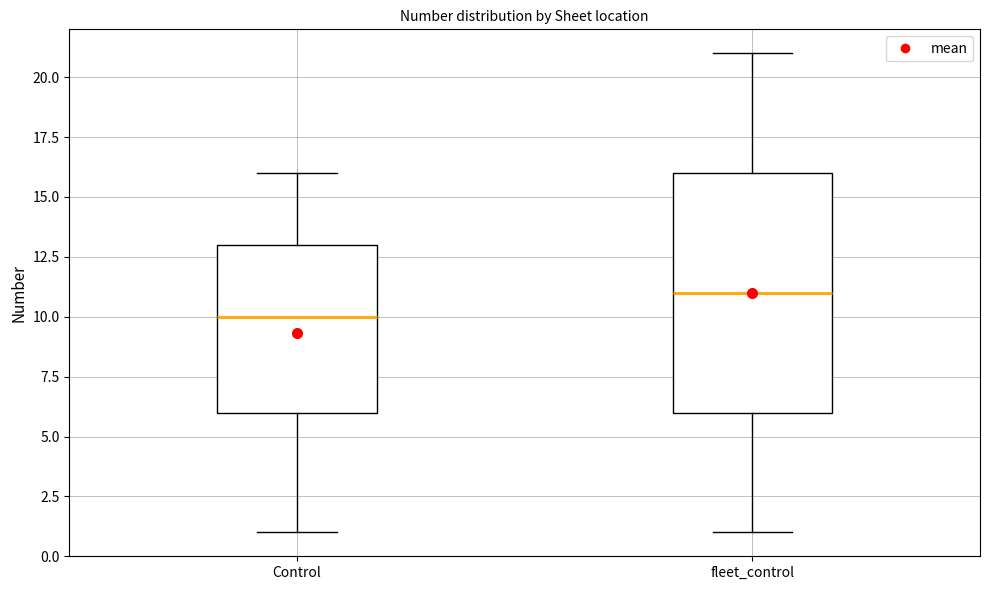

Reading left to right, transcribe this box plot: for each box, give where its median line is, the range the box spans, and where its two whiskers end, as read against the y-axis. The values are not printed on the chart, so give them approximately, as read against the axis.

Control: median 10, box 6 to 13, whiskers 1 to 16
fleet_control: median 11, box 6 to 16, whiskers 1 to 21